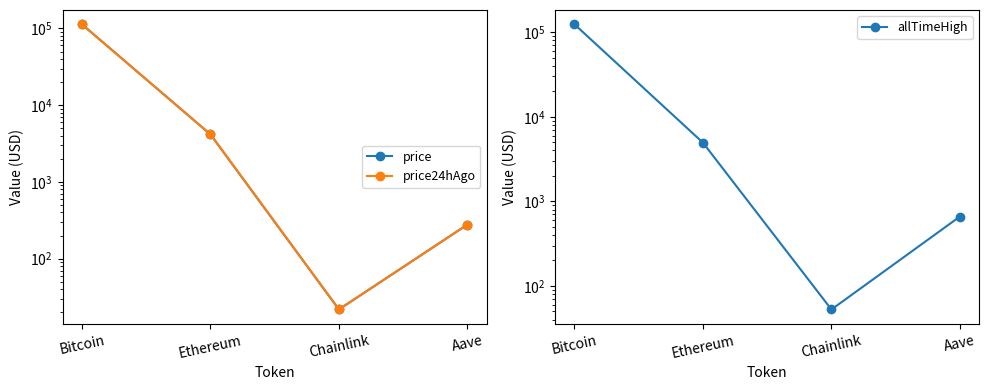

Reading left to right, what are all the values shown in this chart?

price: 113359.0	4165.1	21.8	278.2
price24hAgo: 112901.0	4182.2	21.9	278.0
allTimeHigh: 124128.0	4946.1	52.7	661.7